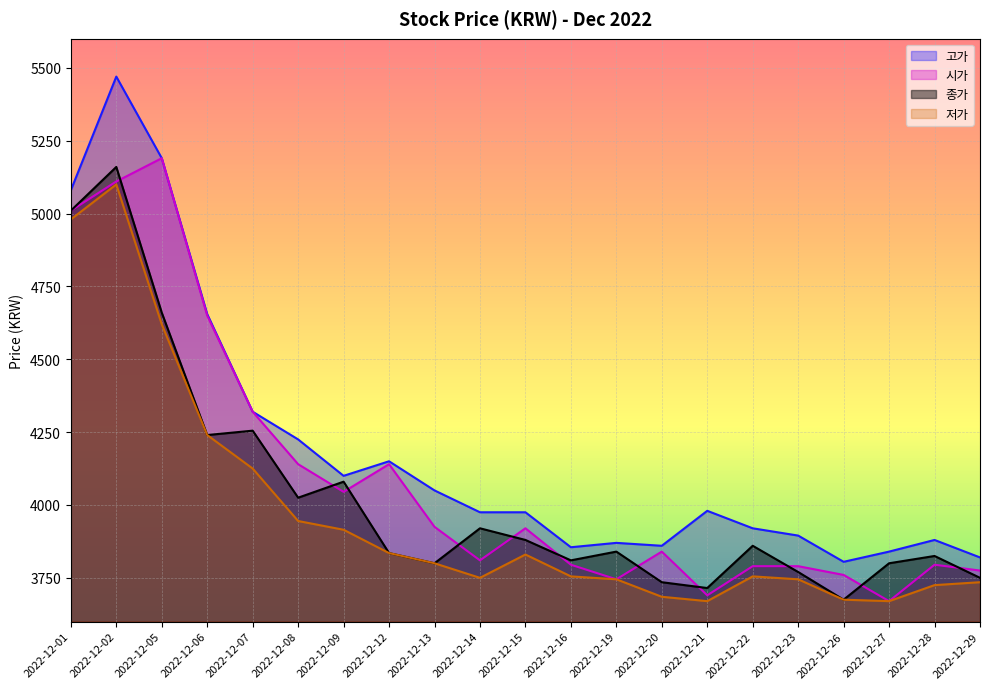

At which label is 종가 closest to 4417?

2022-12-07